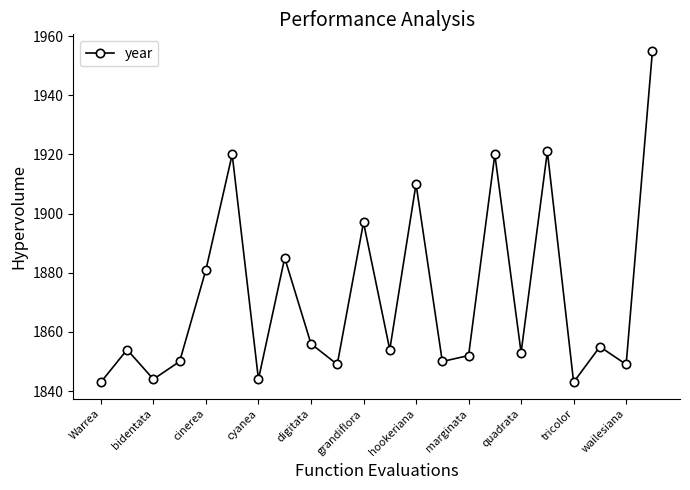

How many points are higher than both their immediate neighbors (excluding endpoints)?

8